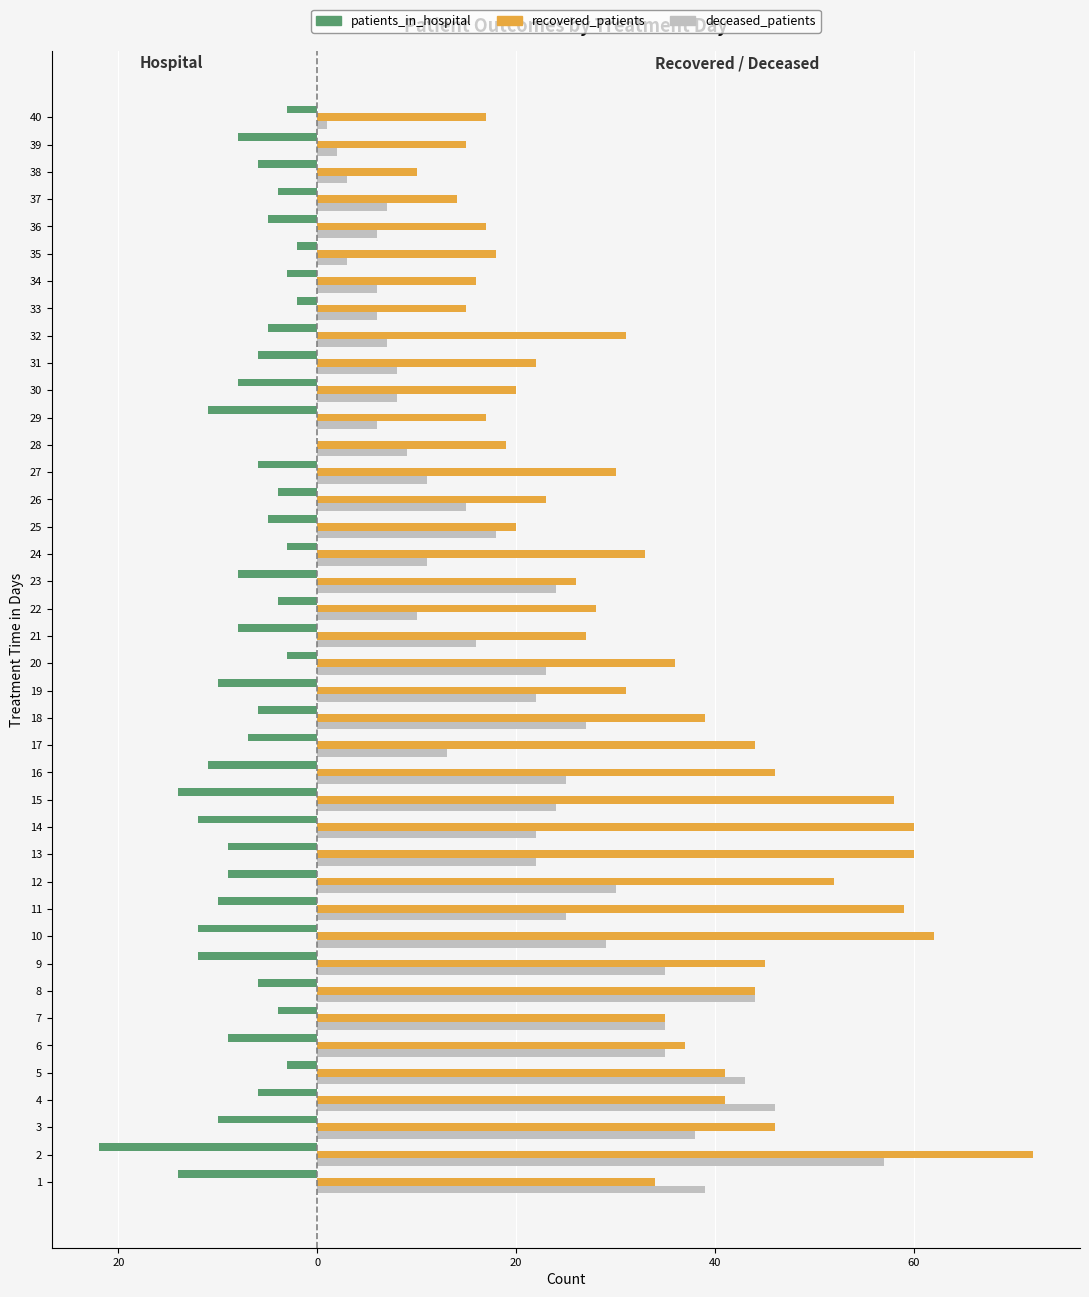

What is the spread (max minus min) of values at 30?

28